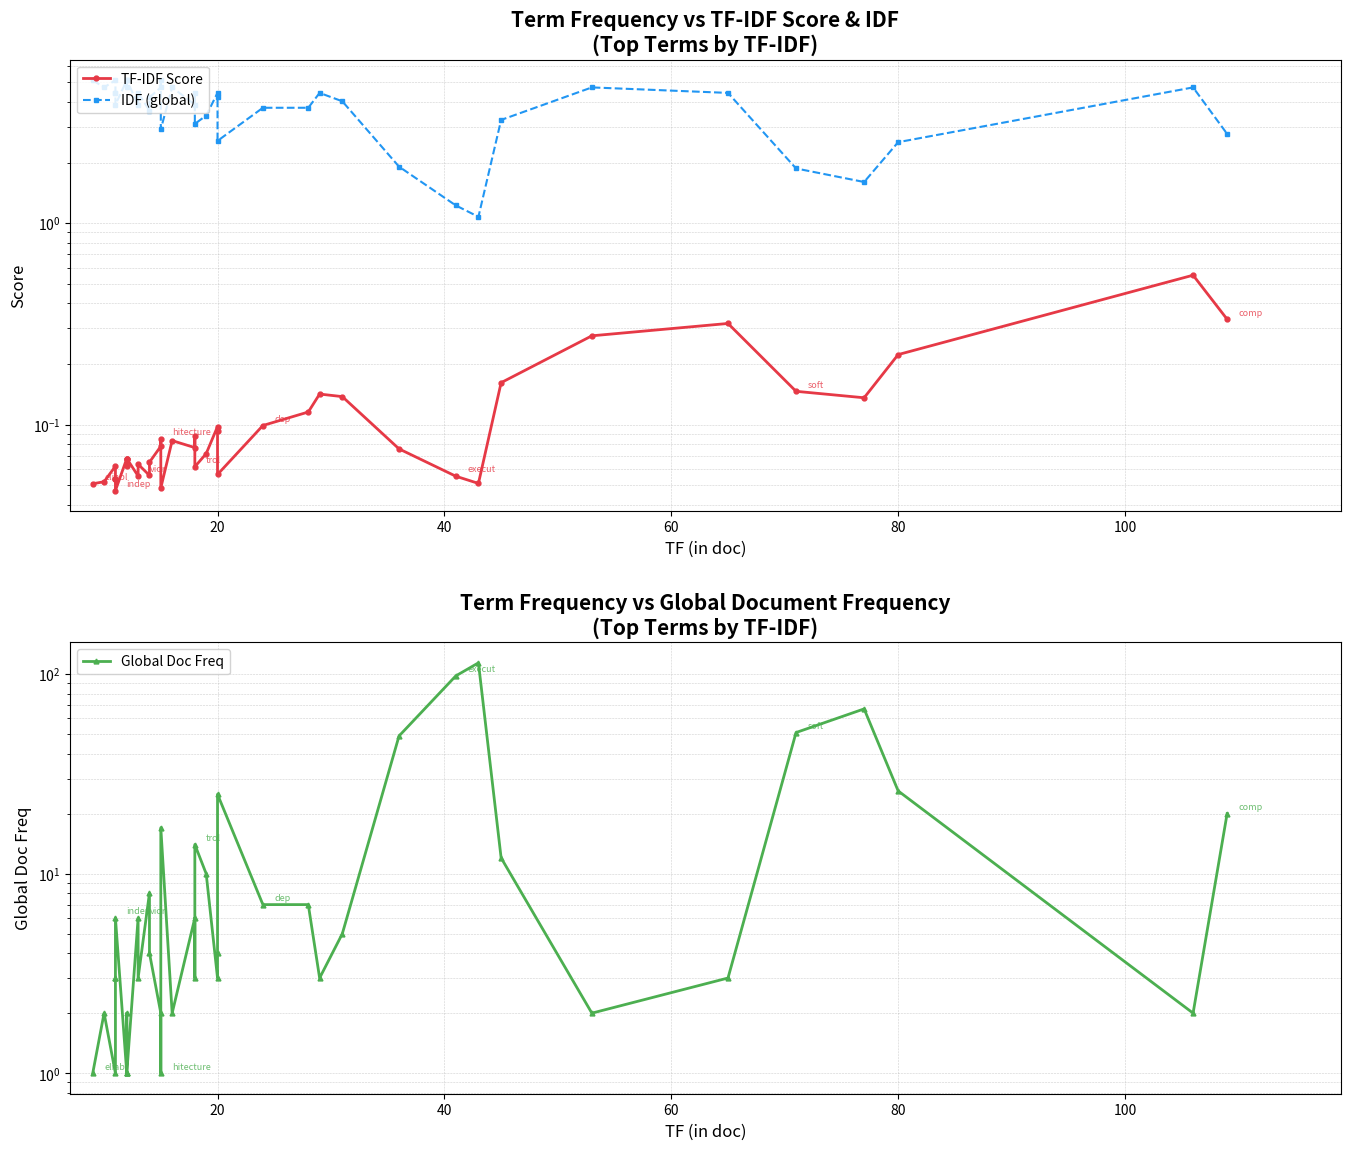

What are all the series names shown in the legend?

TF-IDF Score, IDF (global), Global Doc Freq